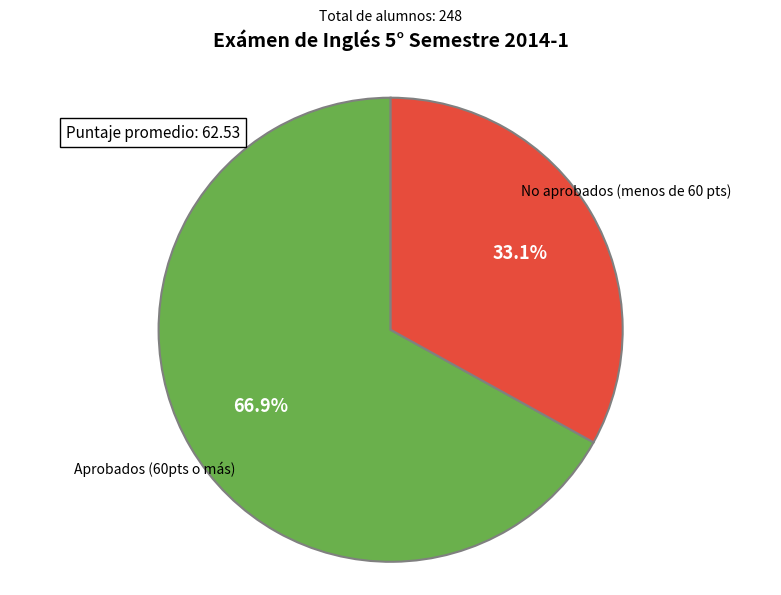

To the nearest percent, what is the difference between the No aprobados (menos de 60 pts) and Aprobados (60pts o más) slice percentages?

34%